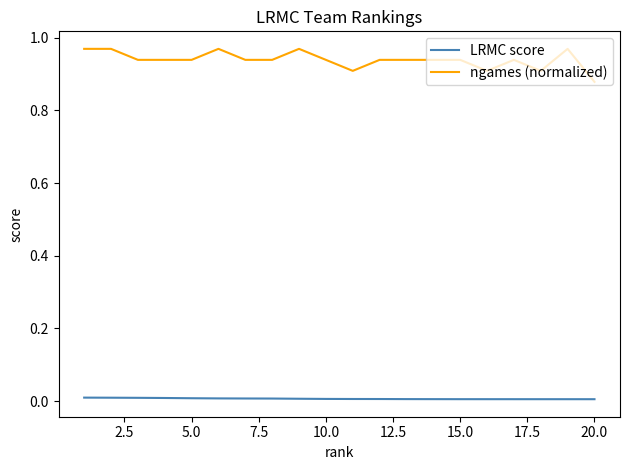

Which series has the largest range (max minus min)?

ngames (normalized)